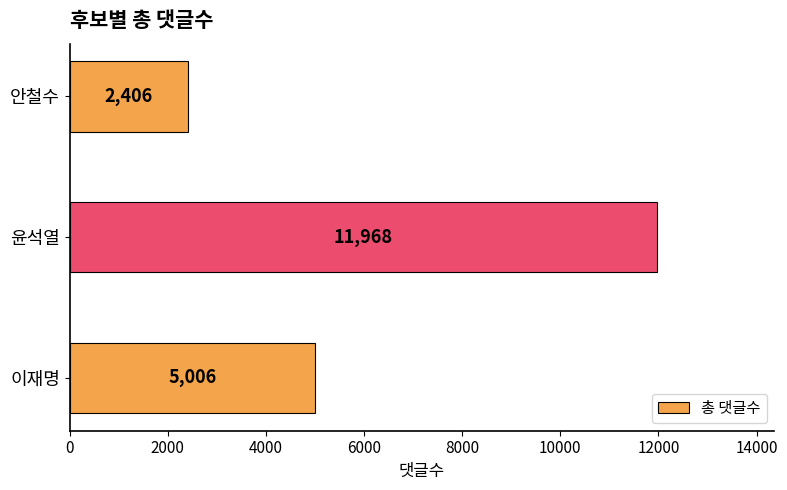

How many values are between 2406 and 11968?

3